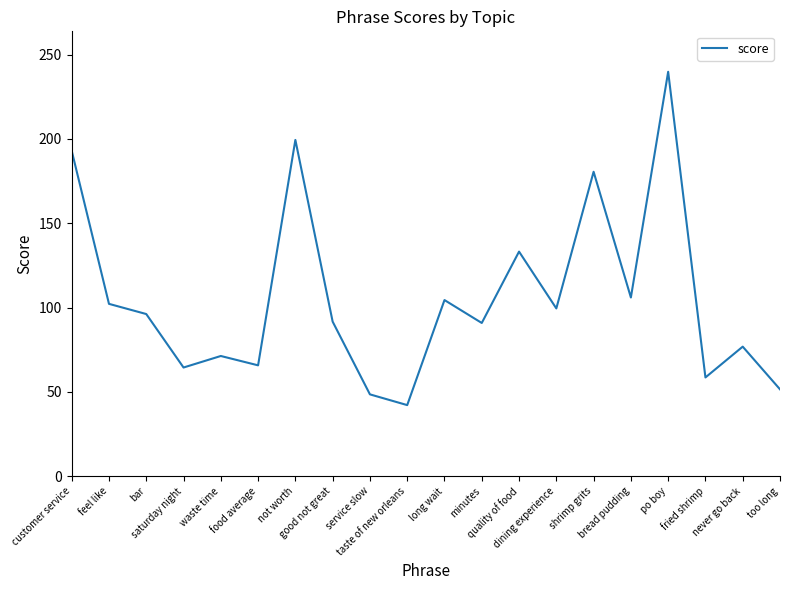

What is the difference between the maximum and minimum values?

197.6